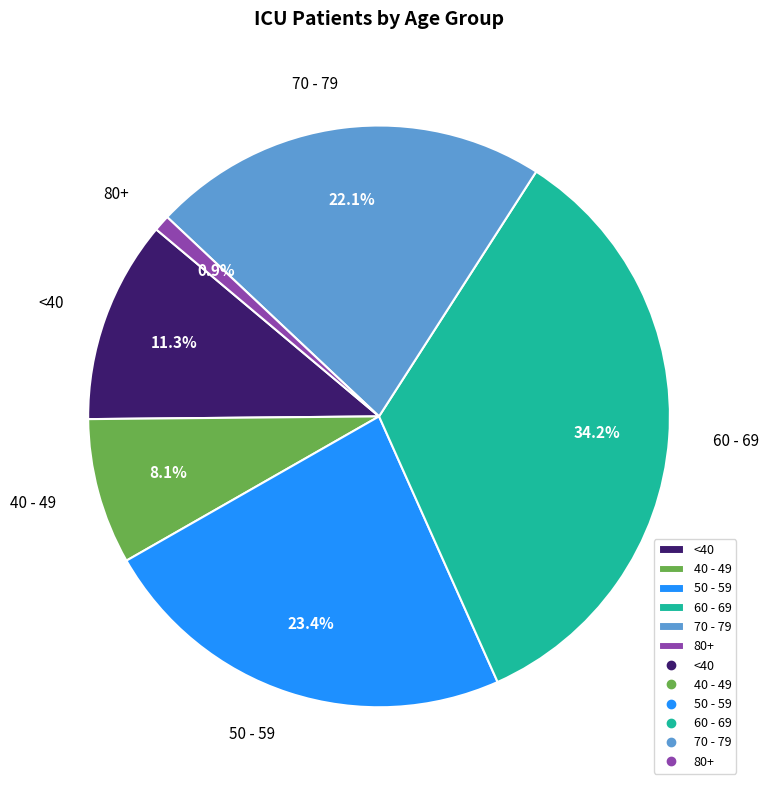

Which slice is the largest?

60 - 69